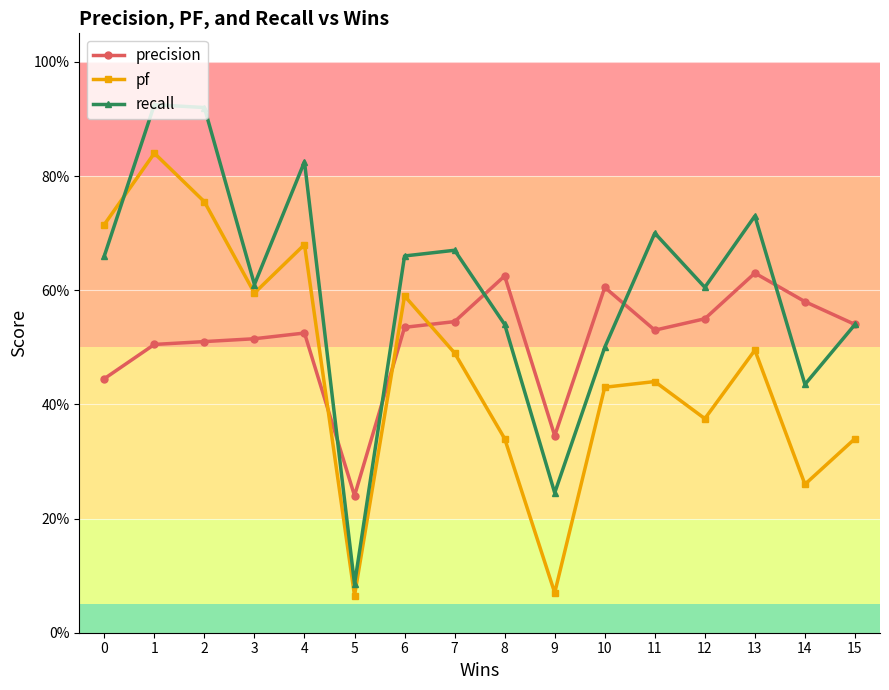

At which label does pf reach its peak?

1